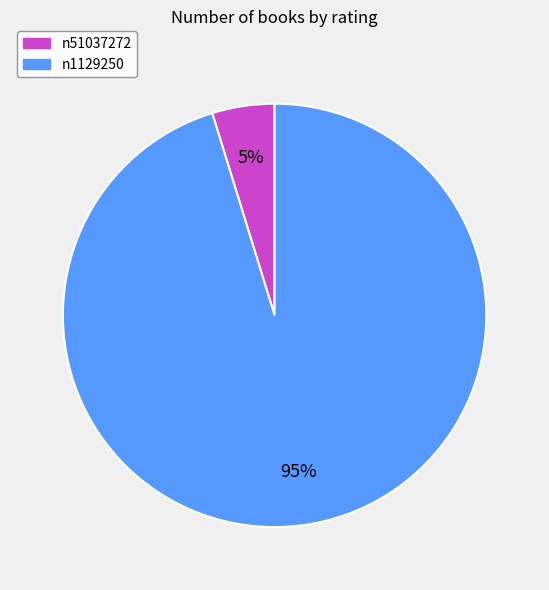

To the nearest percent, what portion does n51037272 represent?

5%